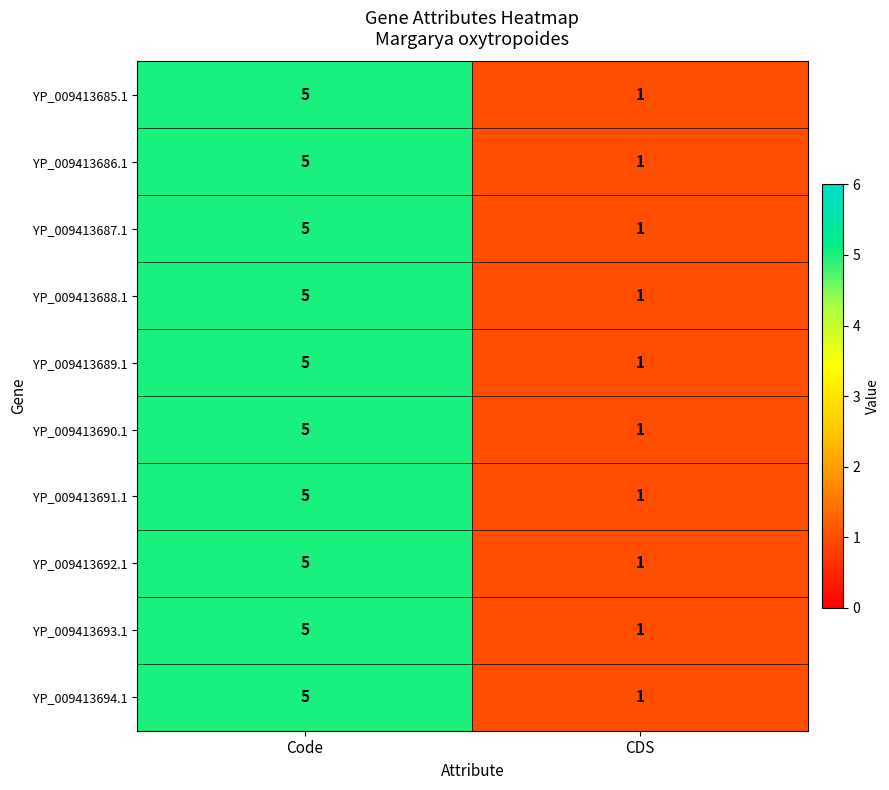

Is the value of YP_009413694.1 at Code greater than the value of YP_009413690.1 at CDS?

Yes